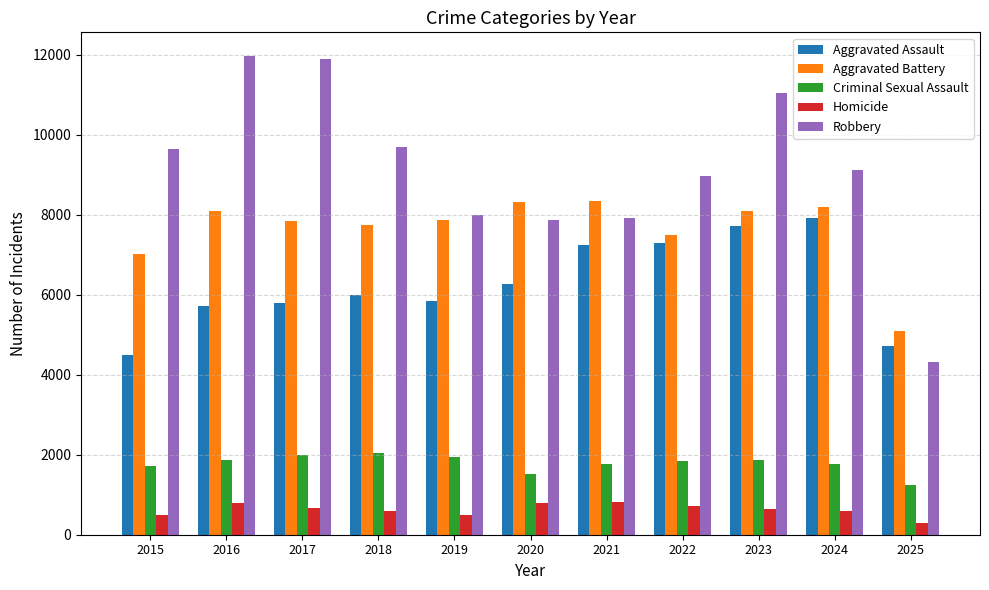

What is the maximum value for Criminal Sexual Assault?

2055